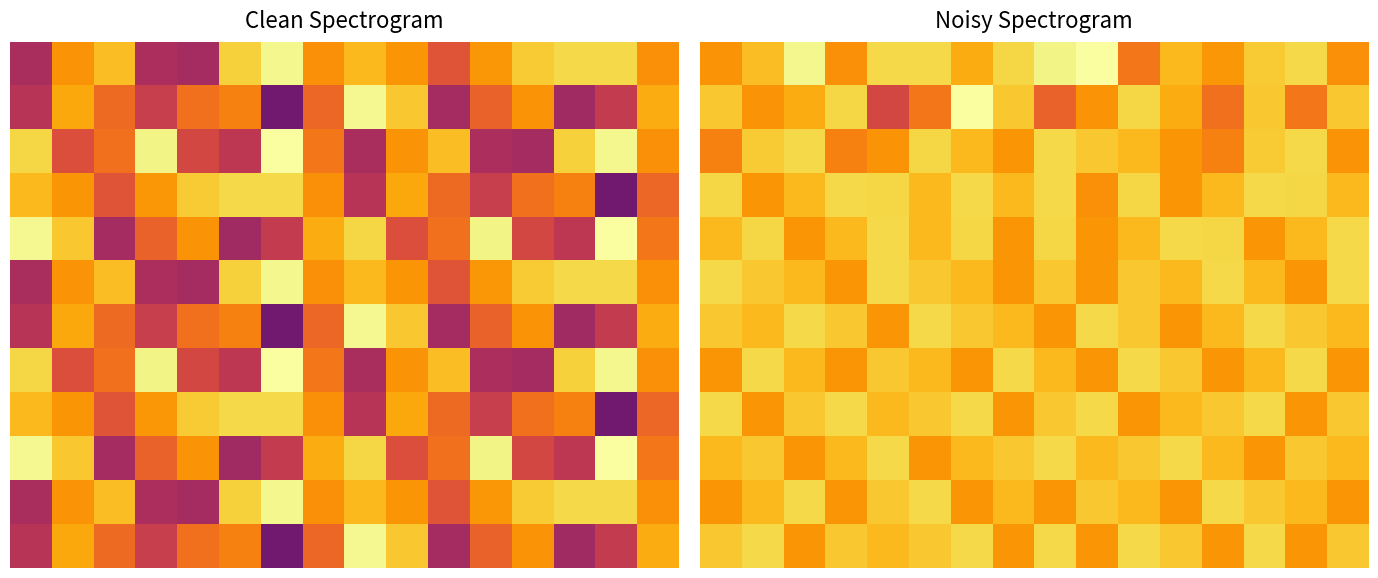

Between 0 and 14, which is larger?

14